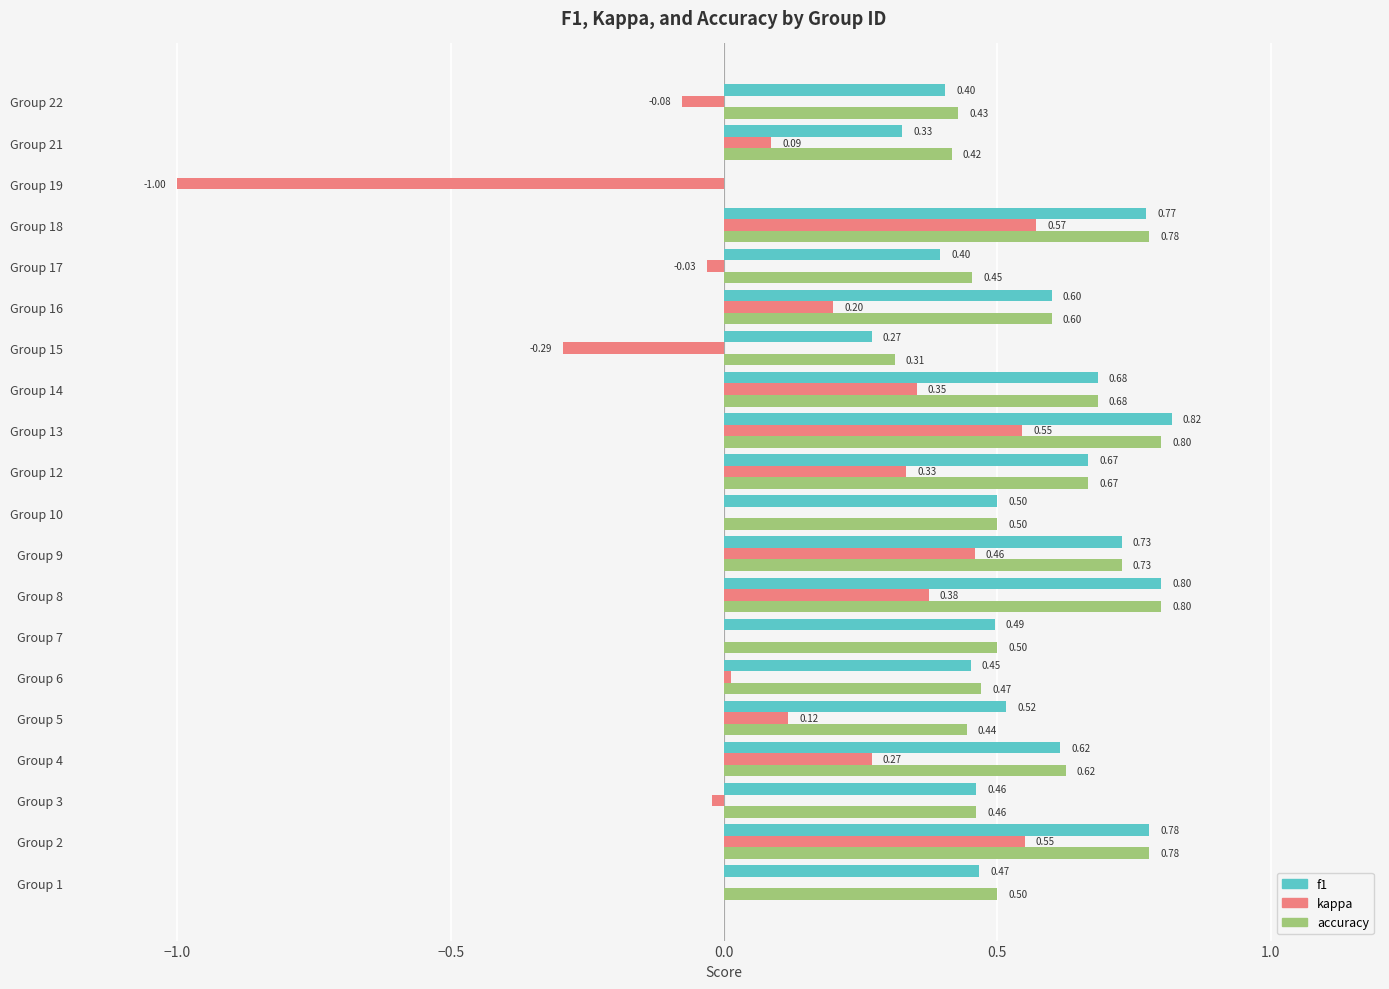

What is the sum of all f1 values?

10.8